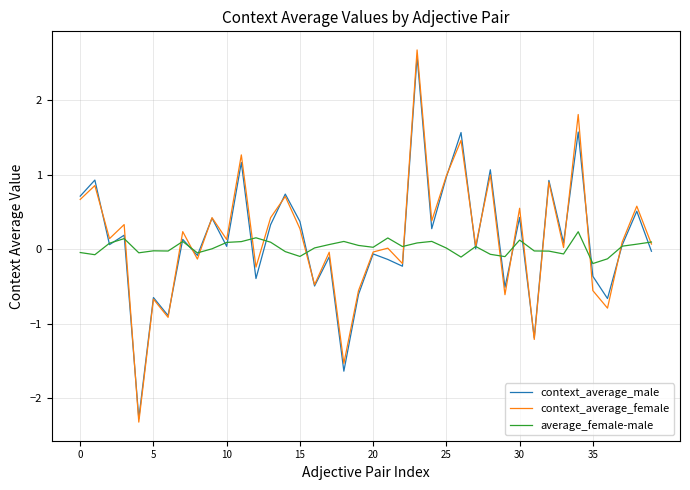

Which series has the widest spread of values?

context_average_female